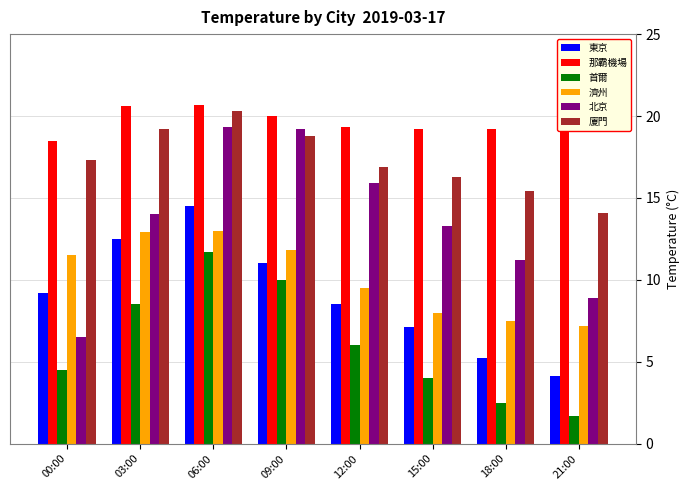

How many values in the 濟州 series are below 11?

4